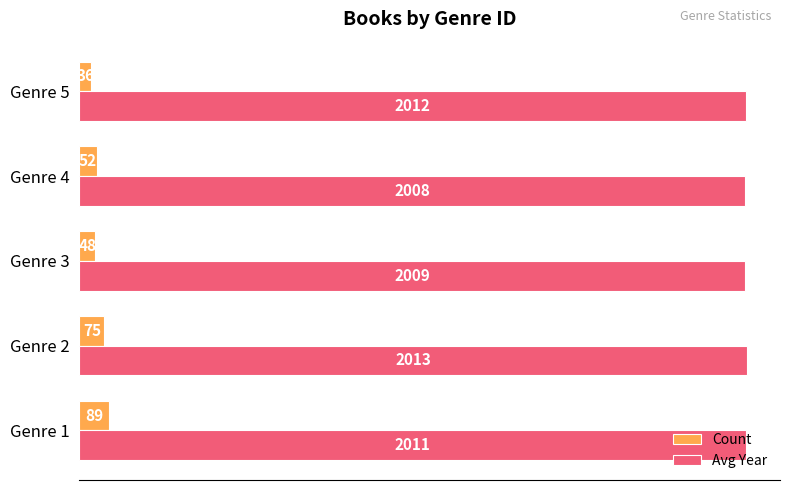

What is the highest value of the Avg Year series?

2013